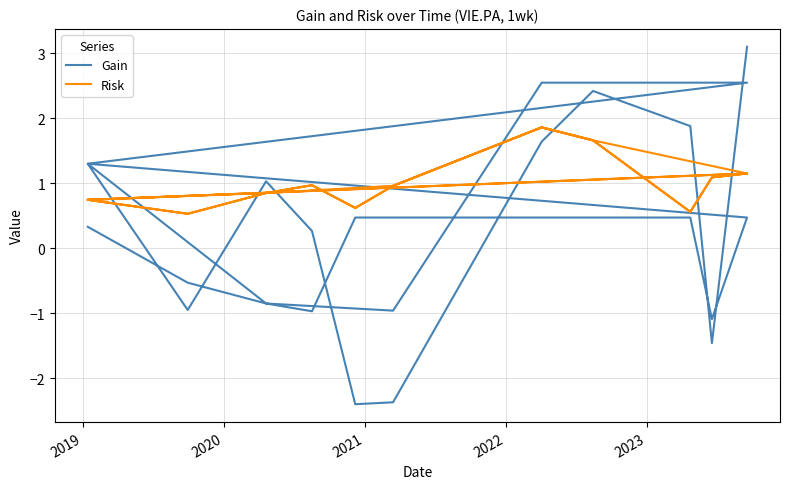

True or false: Risk has a value of 1.6 at 16.

False